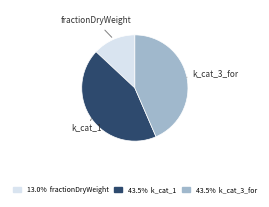

Is there a majority slice in this chart?

No